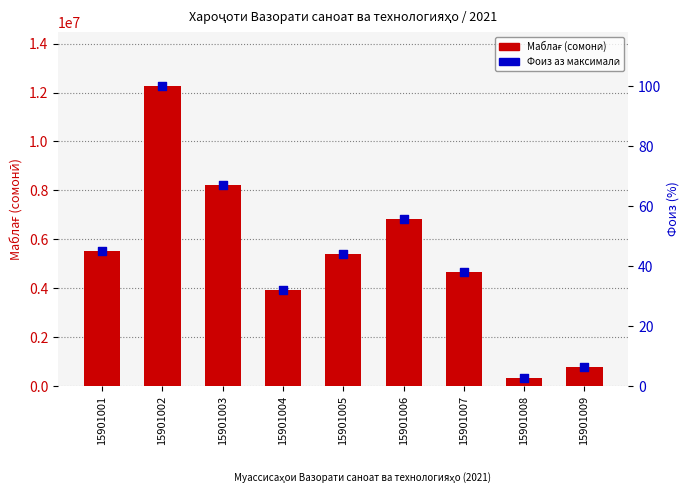

What are all the series names shown in the legend?

Маблағ (сомонӣ), Фоиз аз максималӣ